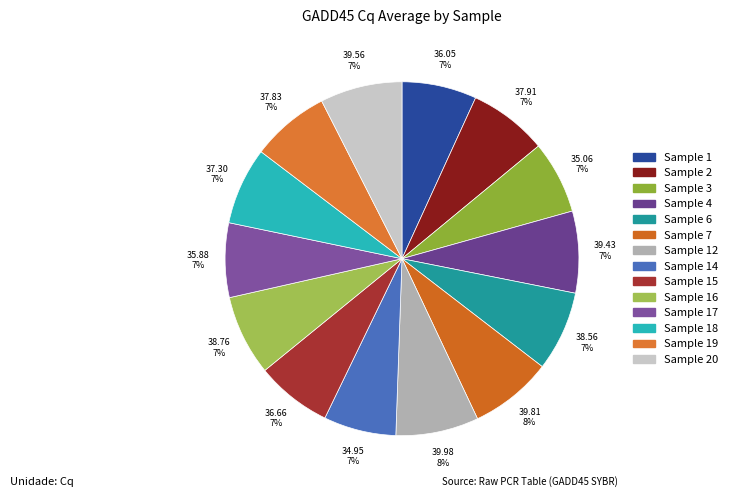

How many slices are in this pie chart?

14